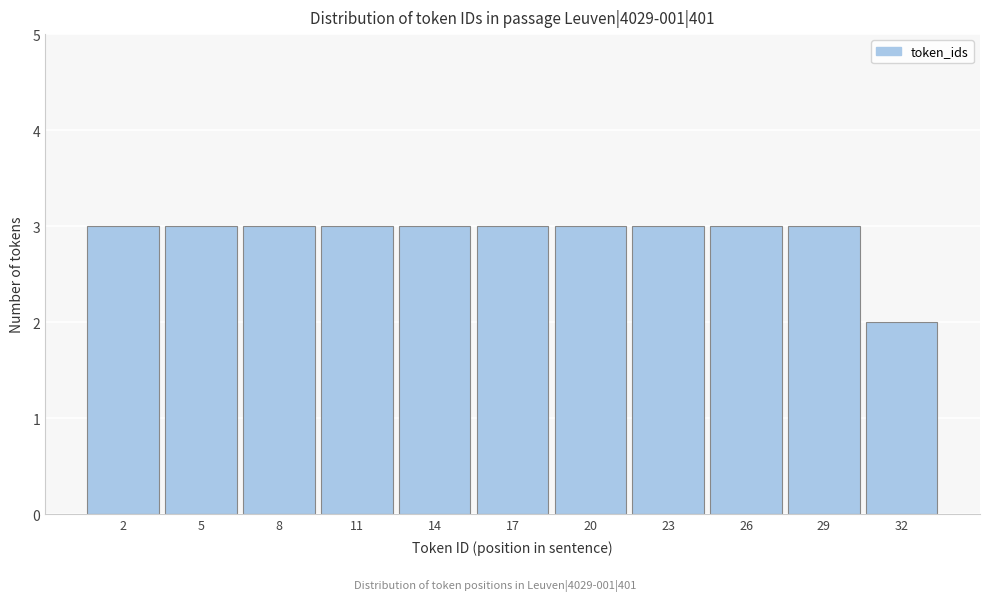

Reading right to left, extract all data points from this chart.

2	3	3	3	3	3	3	3	3	3	3